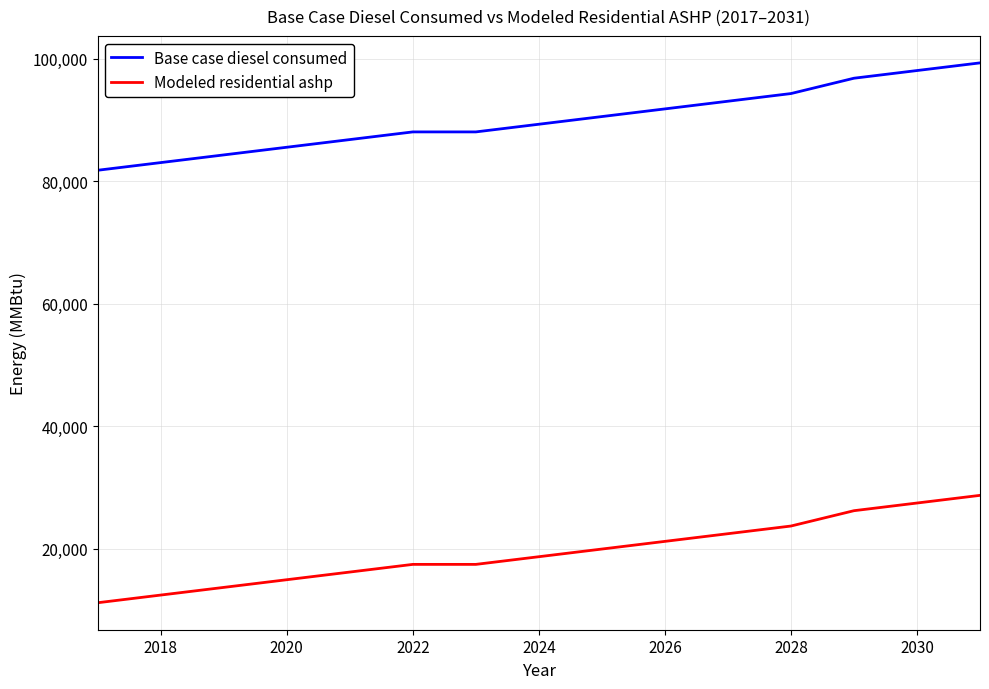

True or false: Modeled residential ashp and Base case diesel consumed cross at least once.

False